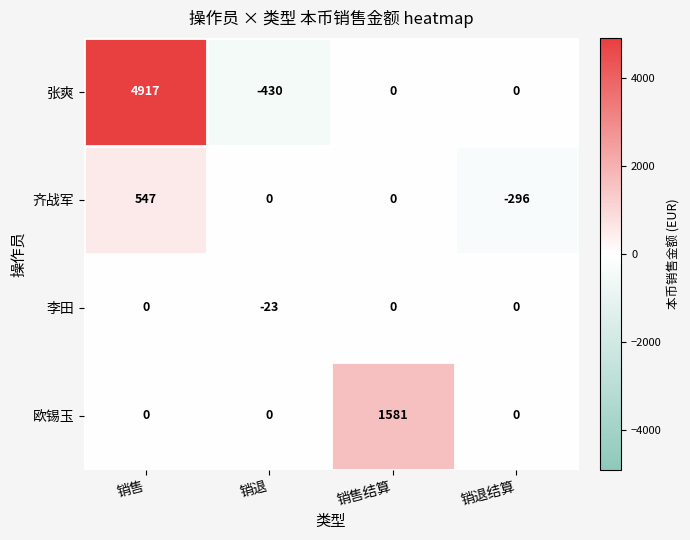

Which label corresponds to the largest value in the chart?

销售